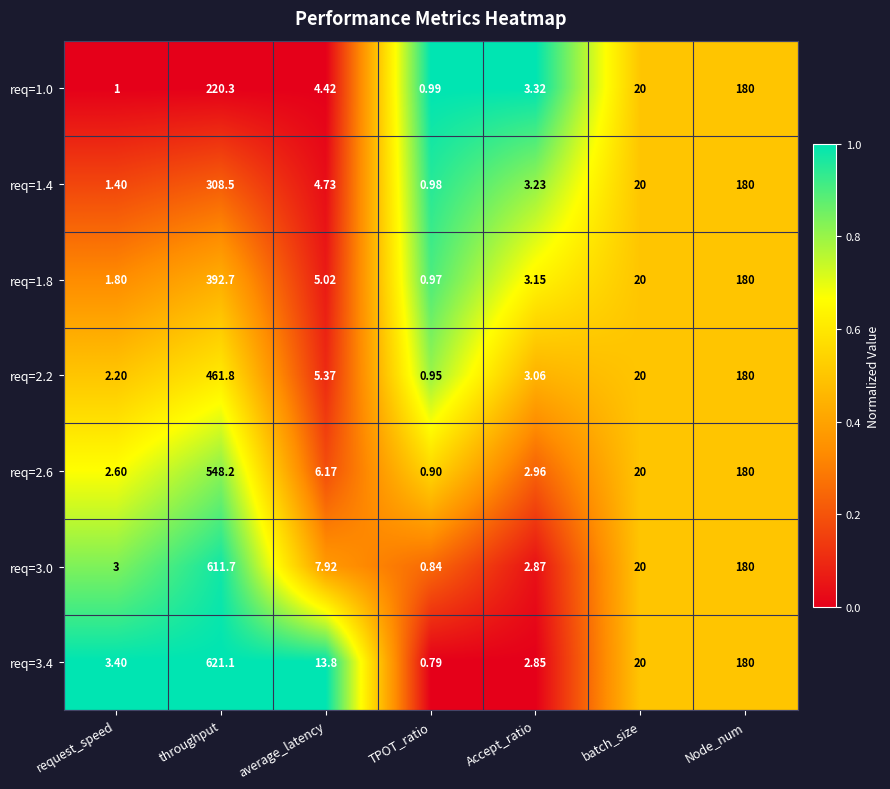

Count the number of data series in this chart.

7